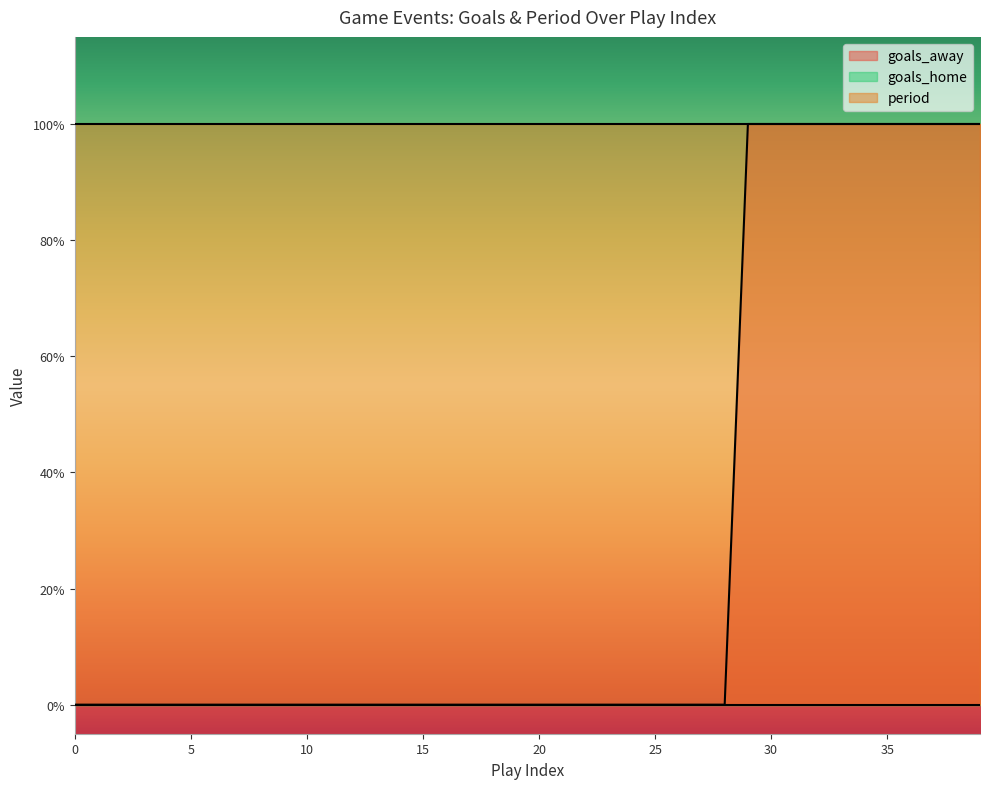

Is it true that goals_away equals 0 at 11?

True